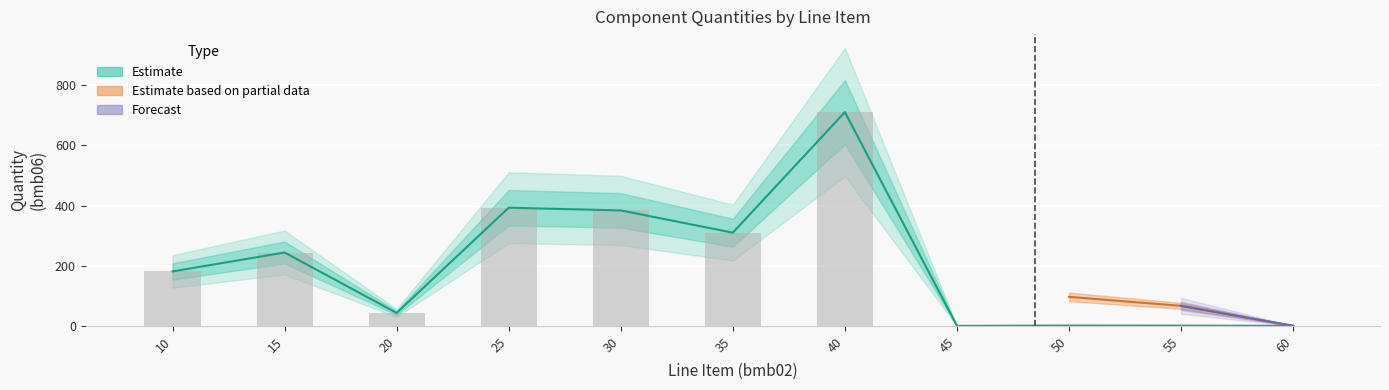

The bmb14 series shows 0.3 at 10. True or false?

False